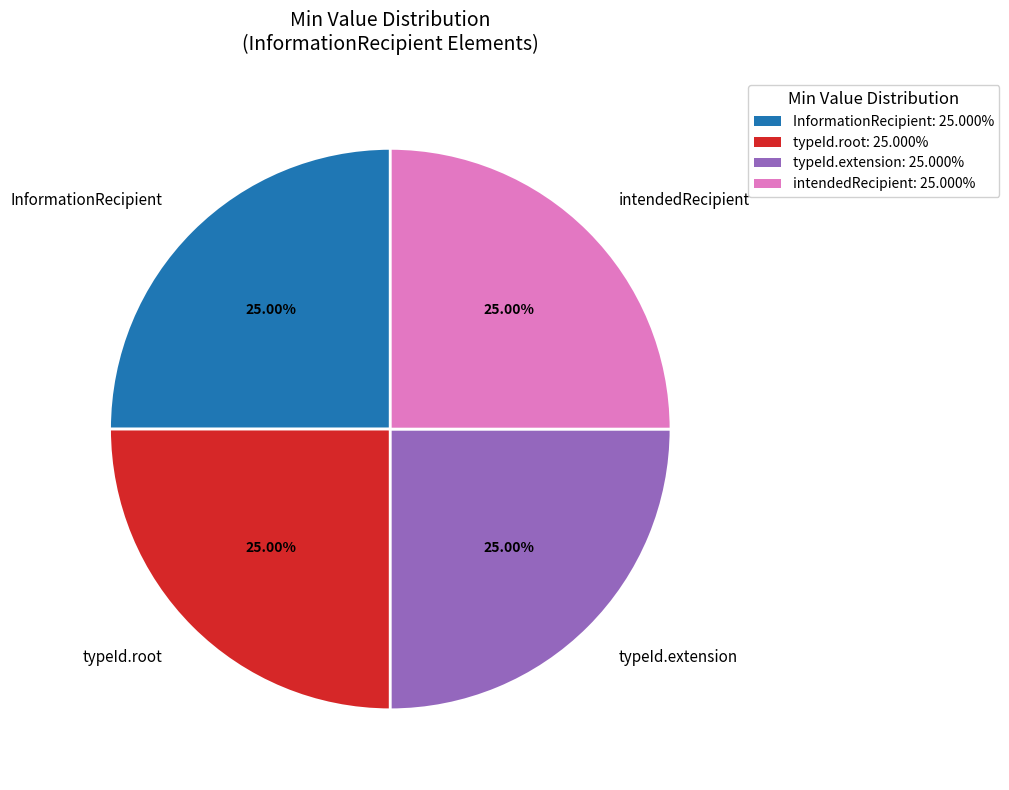

What is the ratio of the value at intendedRecipient to the value at typeId.extension?

1.0